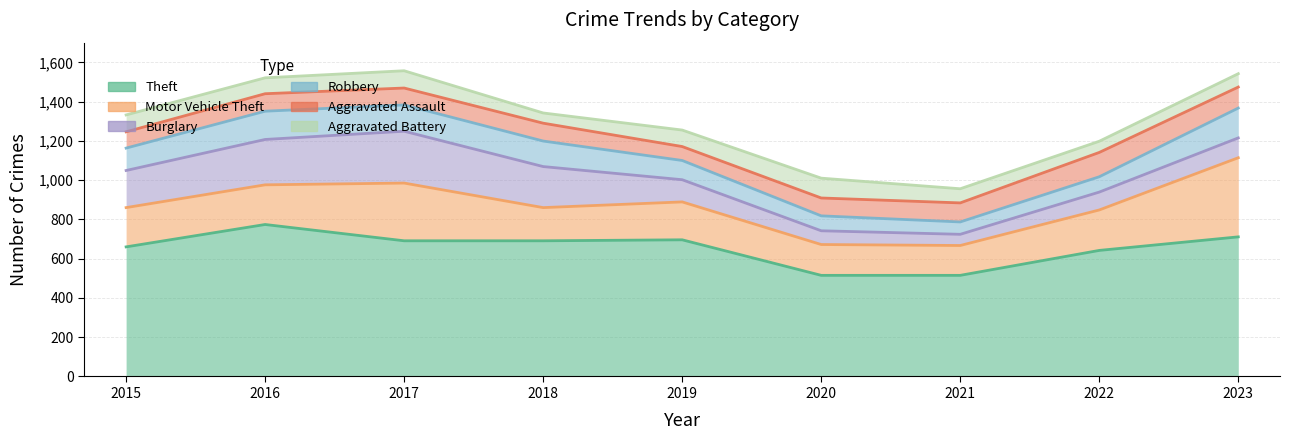

What is the value of the Burglary point at the 2nd from the left?

231